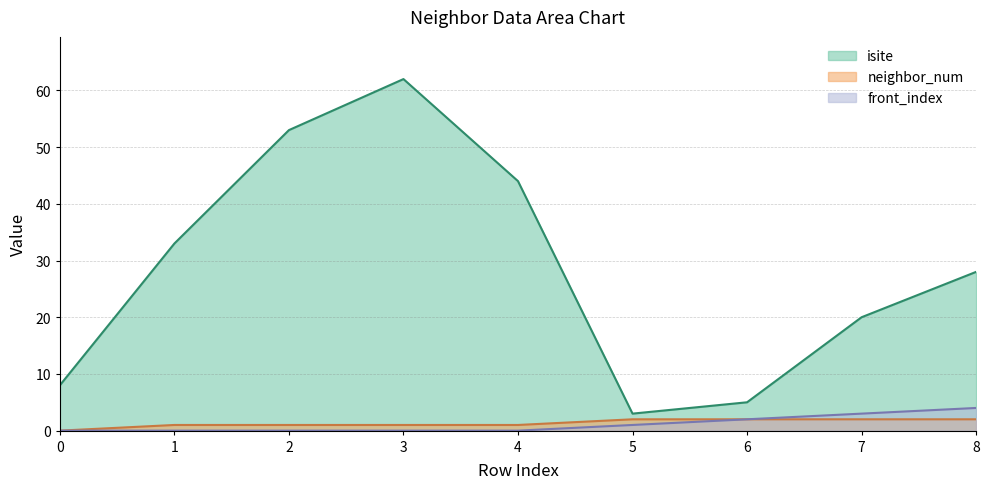

True or false: front_index and neighbor_num intersect in this chart.

False